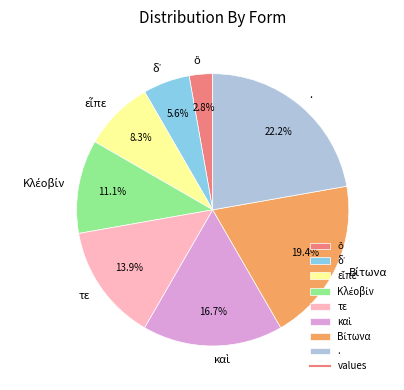

How many slices are in this pie chart?

8